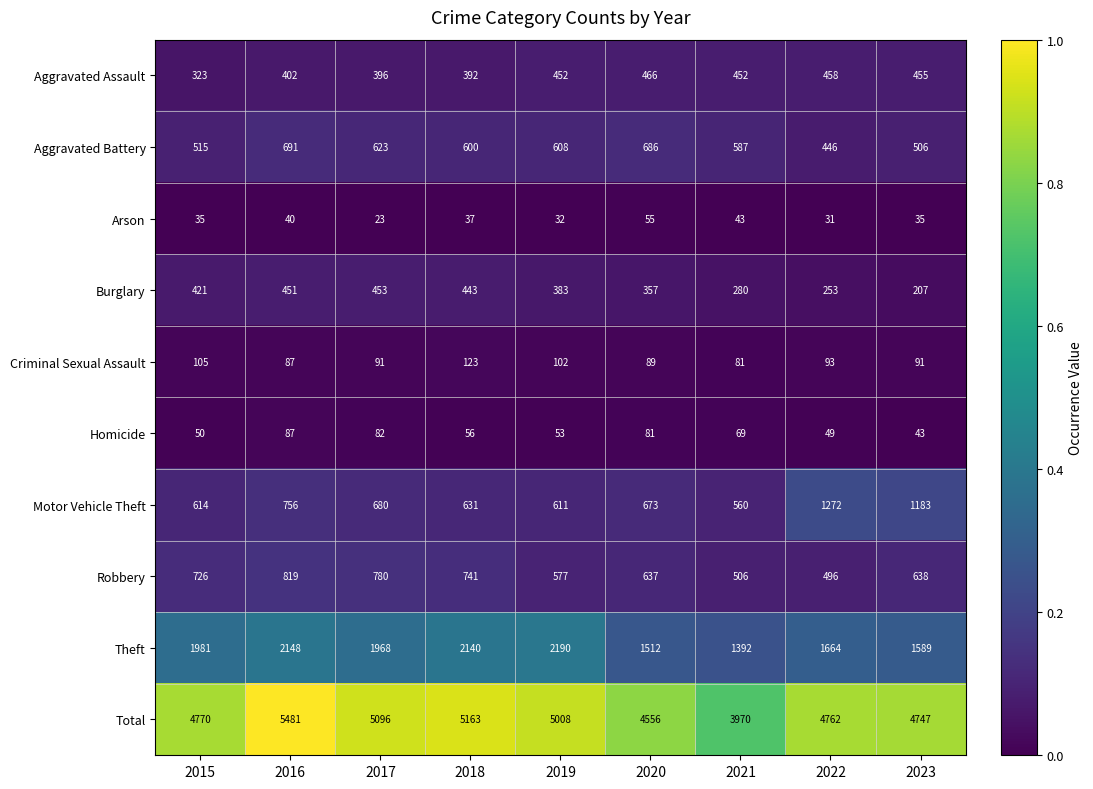

List the labels in order of Robbery value, smallest first.

2022, 2021, 2019, 2020, 2023, 2015, 2018, 2017, 2016